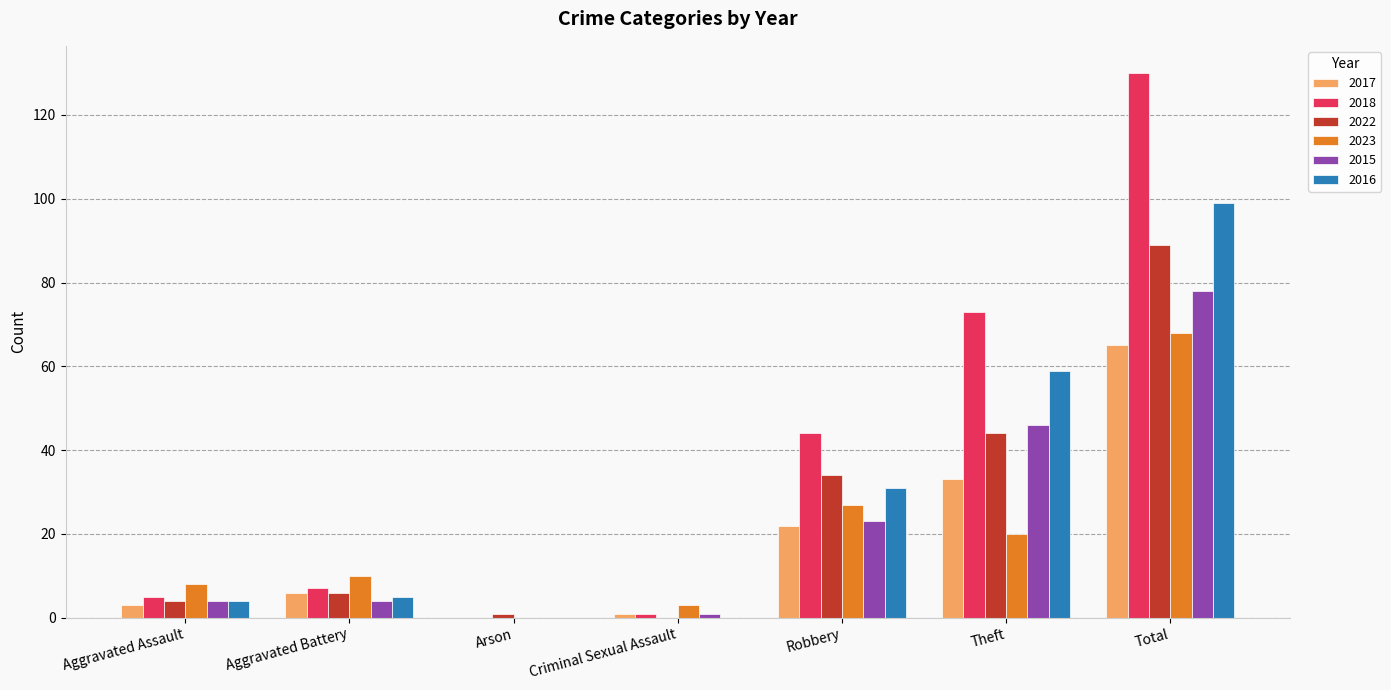

At which category does the chart reach its peak across all series?

Total